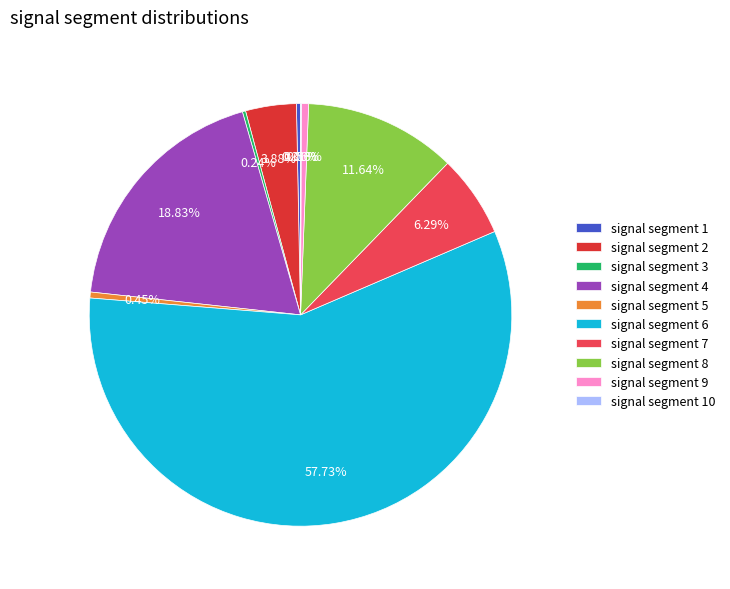

Combined, do signal segment 5 and signal segment 8 account for over 50%?

No